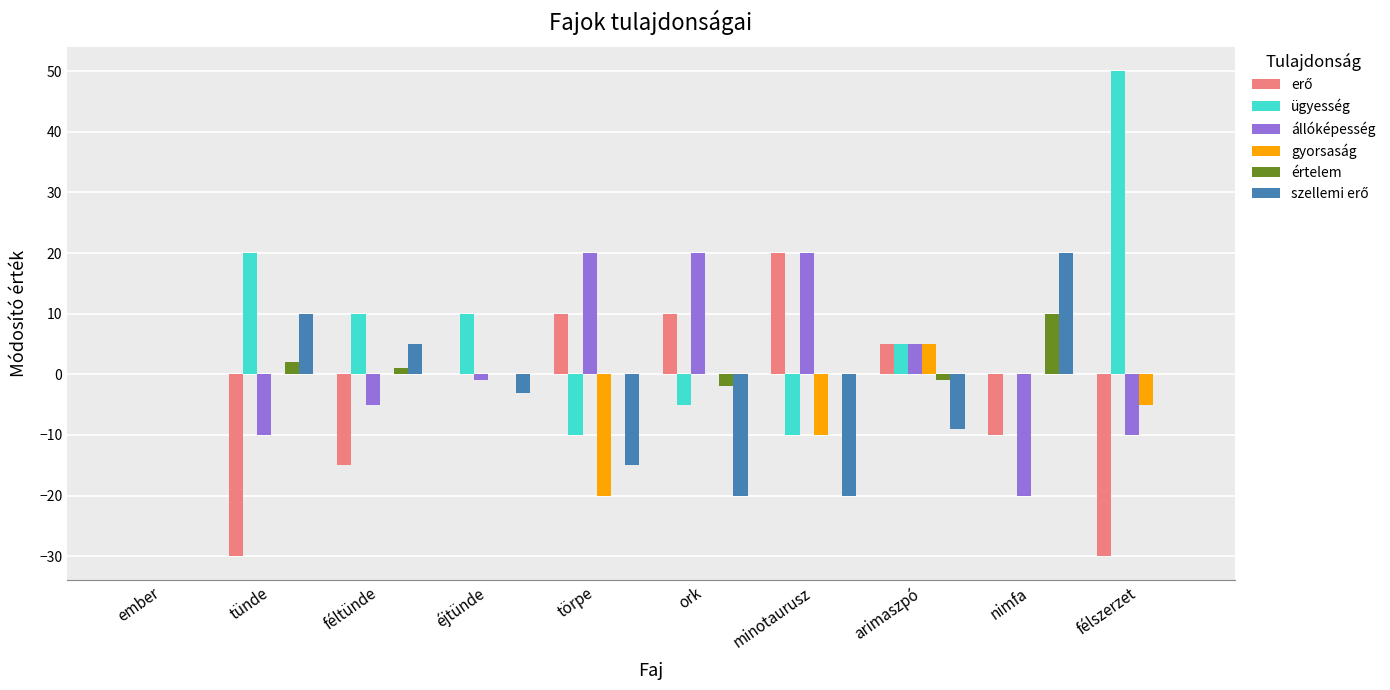

The gyorsaság series shows 12 at tünde. True or false?

False